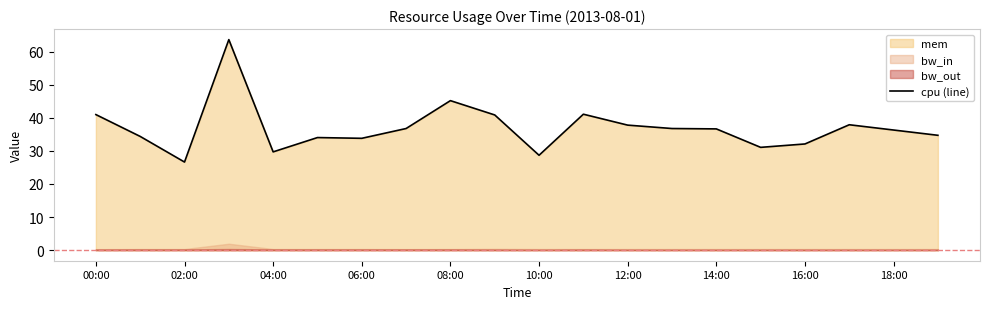

What is the maximum value for cpu (line)?

63.6